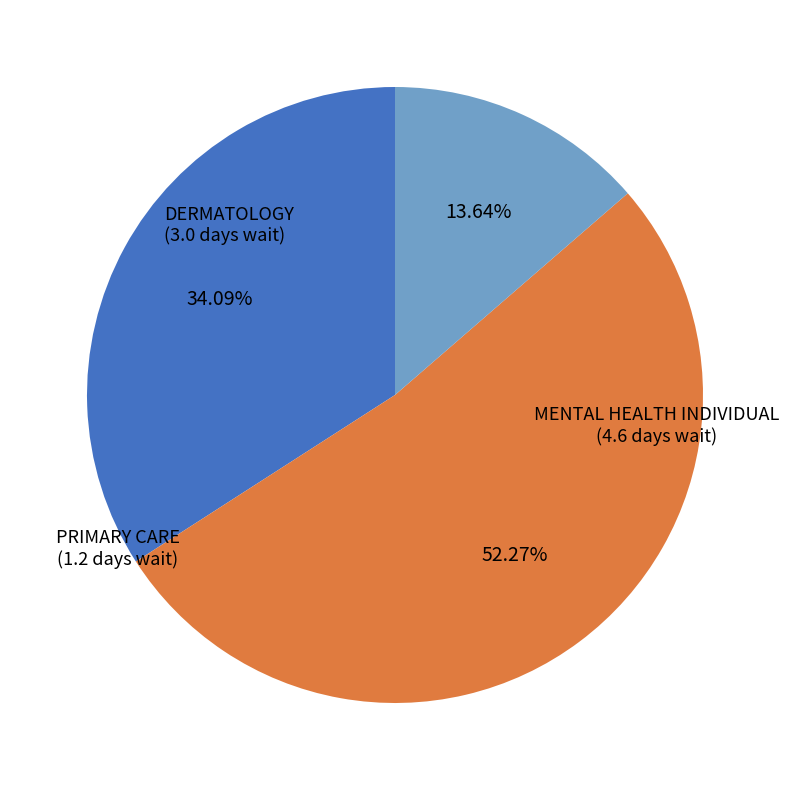

True or false: PRIMARY CARE accounts for 4% of the total.

False